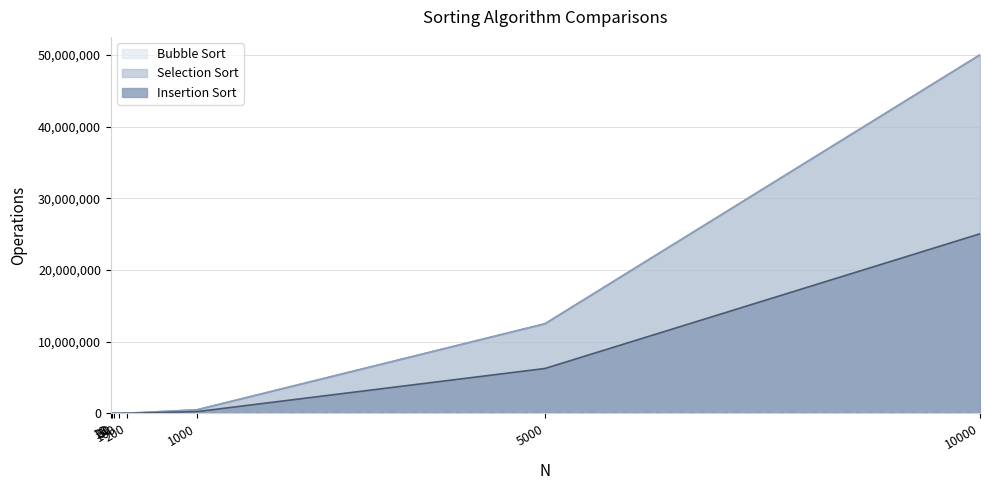

Reading left to right, list all the values displayed in this chart.

Bubble Sort: 10=45.0	20=190.0	50=1225.0	100=4950.0	200=19900.0	1000=499500.0	5000=12497500.0	10000=49995000.0
Insertion Sort: 10=28.7	20=113.4	50=653.2	100=2566.9	200=10288.6	1000=248829.1	5000=6262739.7	10000=25040681.6
Selection Sort: 10=45.0	20=190.0	50=1225.0	100=4950.0	200=19900.0	1000=499500.0	5000=12497500.0	10000=49995000.0